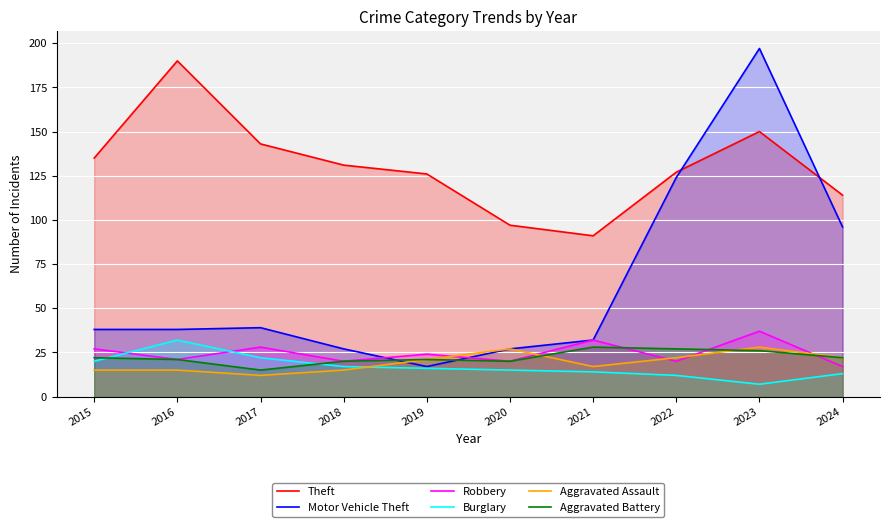

At which category is the sum across all series the highest?

2023